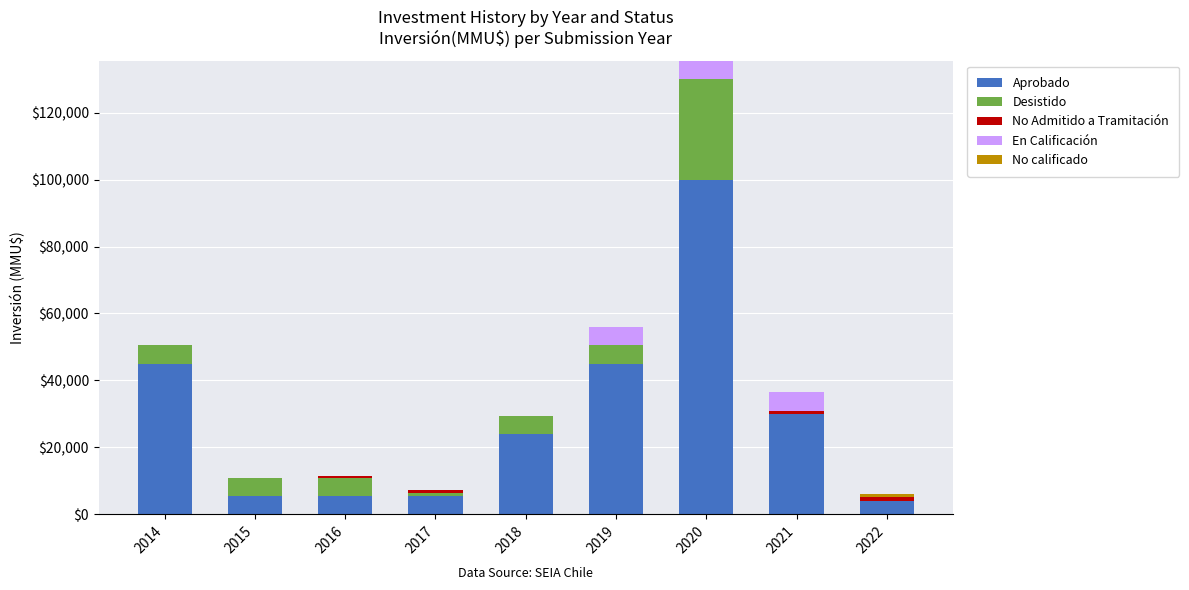

What is the highest value of the Aprobado series?

100000